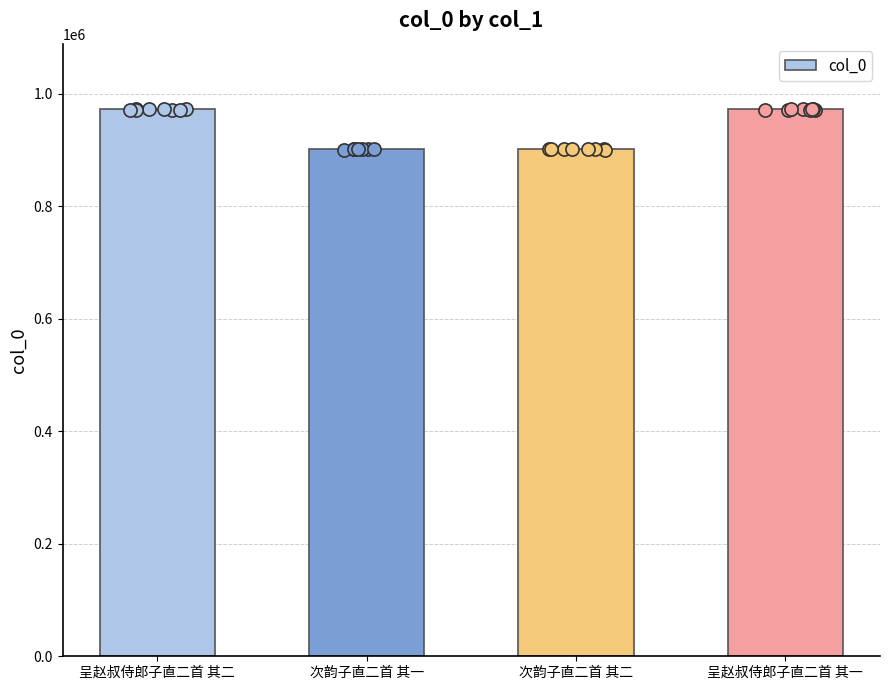

Which has a higher value, 次韵子直二首 其一 or 呈赵叔侍郎子直二首 其一?

呈赵叔侍郎子直二首 其一